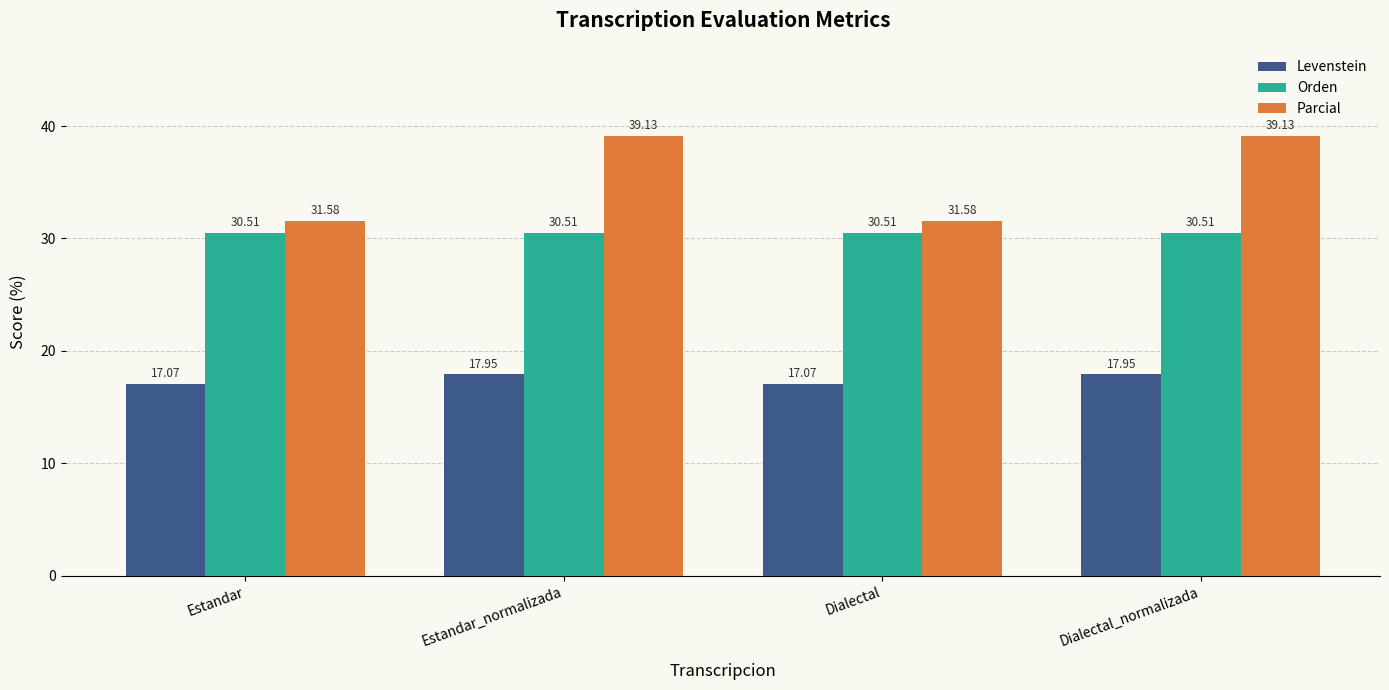

Is it true that Parcial equals 14.5 at Dialectal?

False